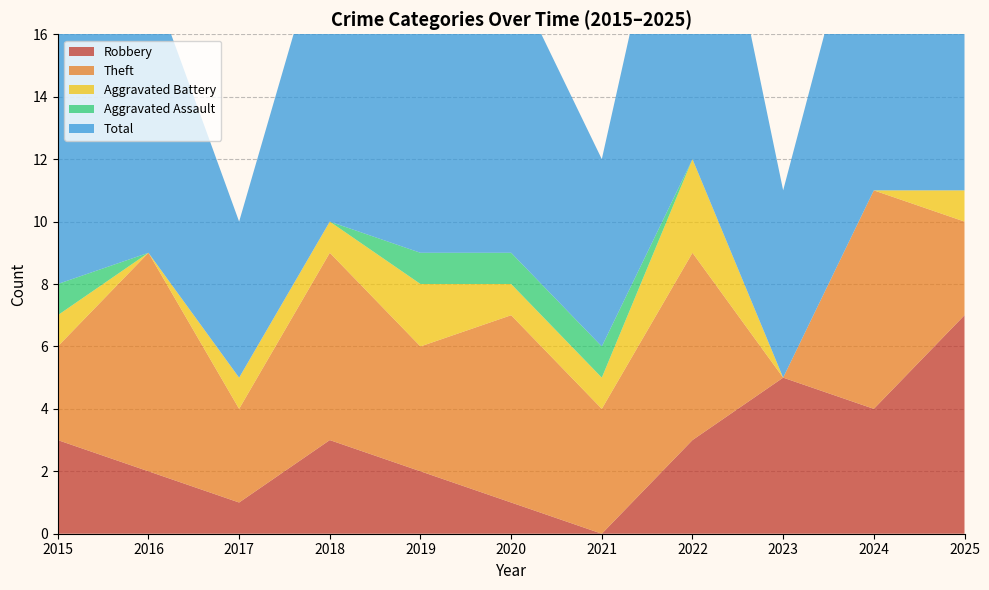

Reading left to right, transcribe all the data shown in this chart.

Robbery: 2015=3	2016=2	2017=1	2018=3	2019=2	2020=1	2021=0	2022=3	2023=5	2024=4	2025=7
Theft: 2015=3	2016=7	2017=3	2018=6	2019=4	2020=6	2021=4	2022=6	2023=0	2024=7	2025=3
Aggravated Battery: 2015=1	2016=0	2017=1	2018=1	2019=2	2020=1	2021=1	2022=3	2023=0	2024=0	2025=1
Aggravated Assault: 2015=1	2016=0	2017=0	2018=0	2019=1	2020=1	2021=1	2022=0	2023=0	2024=0	2025=0
Total: 2015=8	2016=9	2017=5	2018=10	2019=9	2020=9	2021=6	2022=13	2023=6	2024=11	2025=11